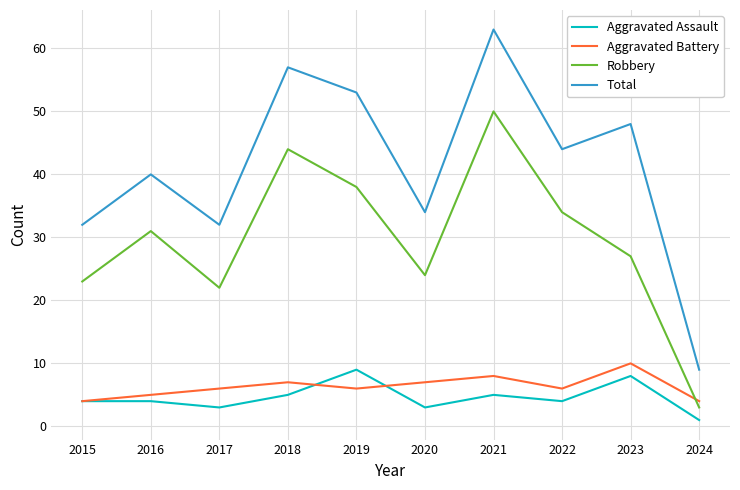

True or false: Total has a value of 40 at 2016.

True